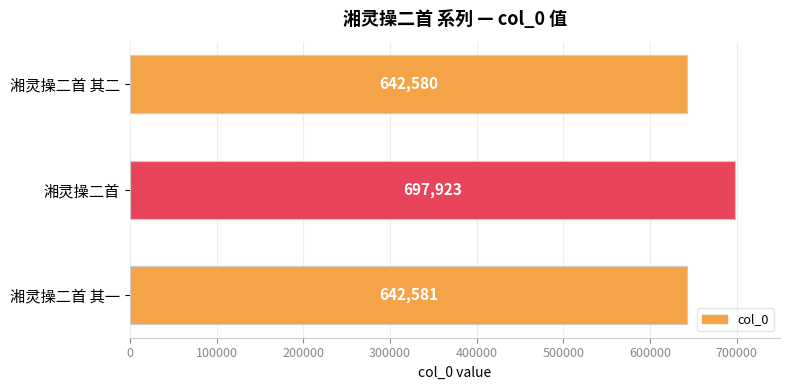

Rank the categories by value from lowest to highest.

湘灵操二首 其二, 湘灵操二首 其一, 湘灵操二首